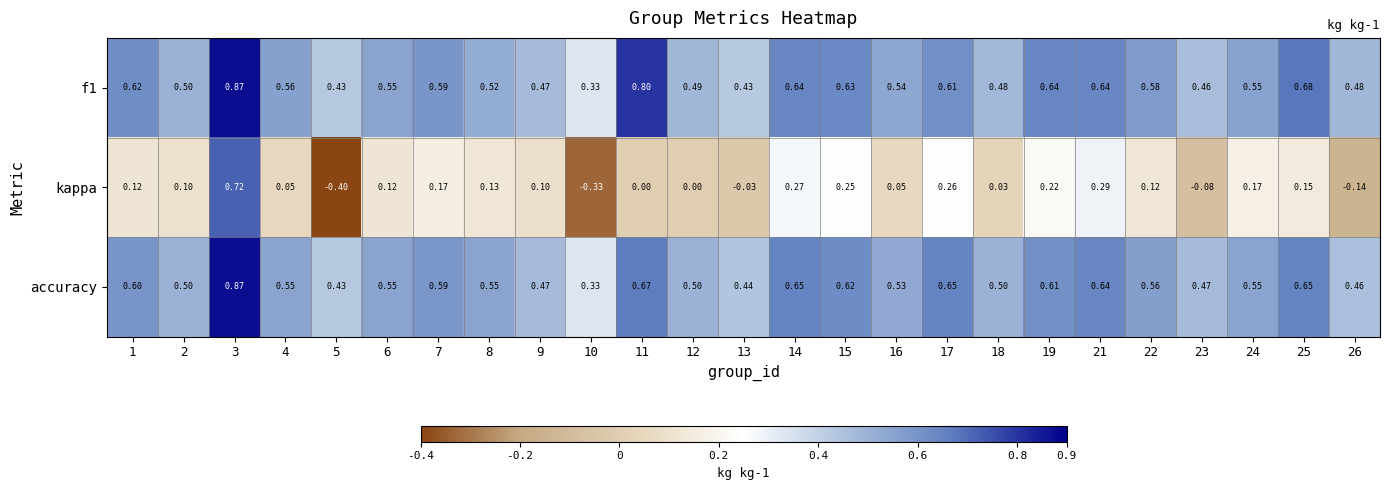

Which series has the widest spread of values?

kappa